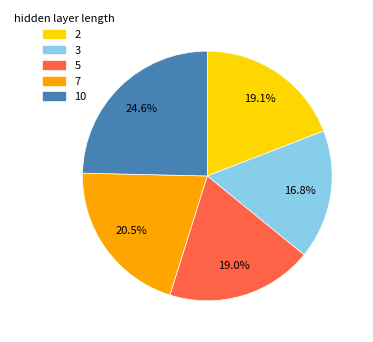

Does 10 represent more than half of the total?

No